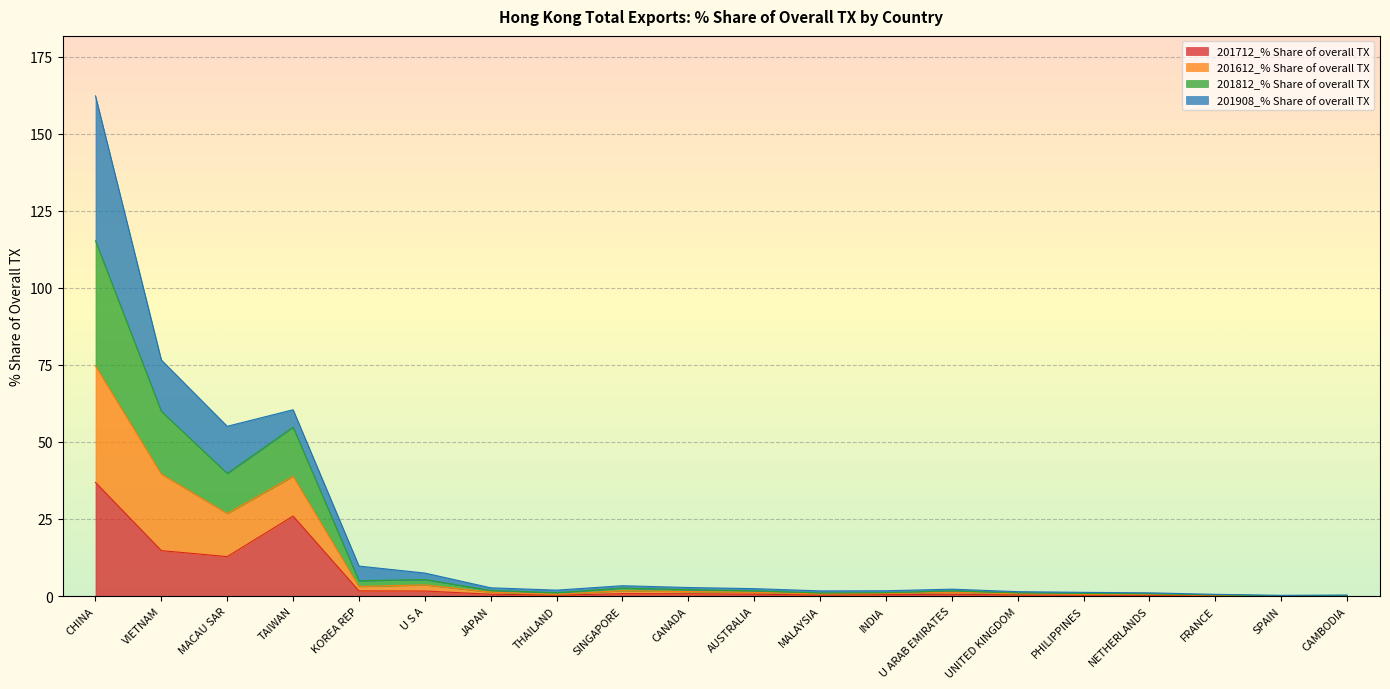

What is the total value across all series at CHINA?

162.3